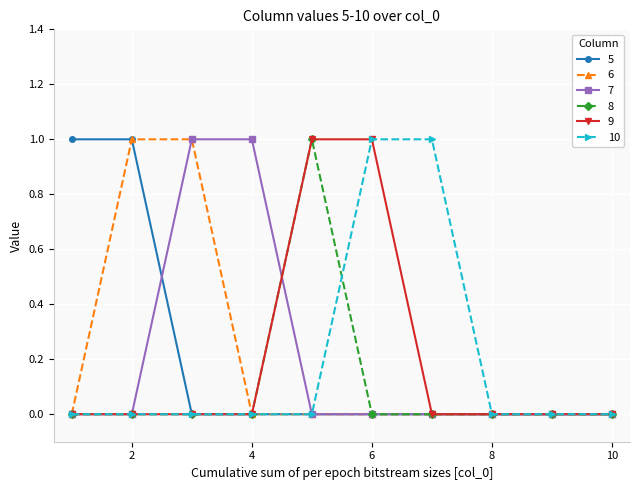

Reading right to left, extract all data points from this chart.

5: 0	0	0	0	0	0	0	0	1	1
6: 0	0	0	0	0	0	0	1	1	0
7: 0	0	0	0	0	0	1	1	0	0
8: 0	0	0	0	0	1	0	0	0	0
9: 0	0	0	0	1	1	0	0	0	0
10: 0	0	0	1	1	0	0	0	0	0